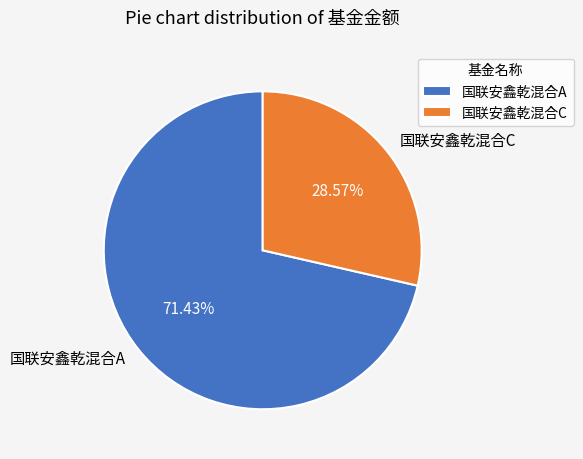

Between 国联安鑫乾混合C and 国联安鑫乾混合A, which is larger?

国联安鑫乾混合A